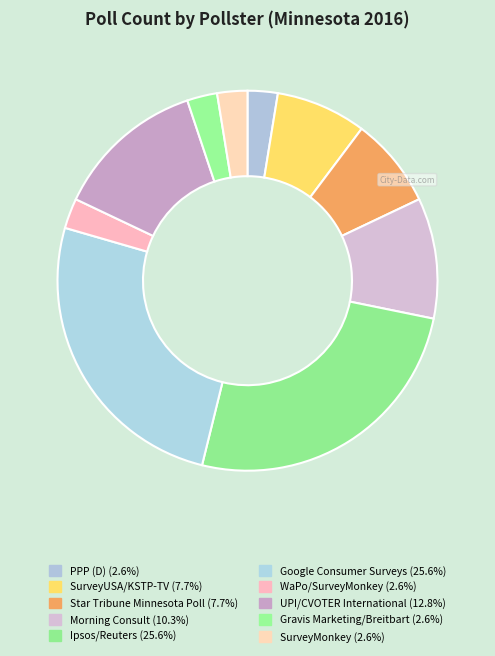

The Gravis Marketing/Breitbart slice represents 3% of the pie. True or false?

True